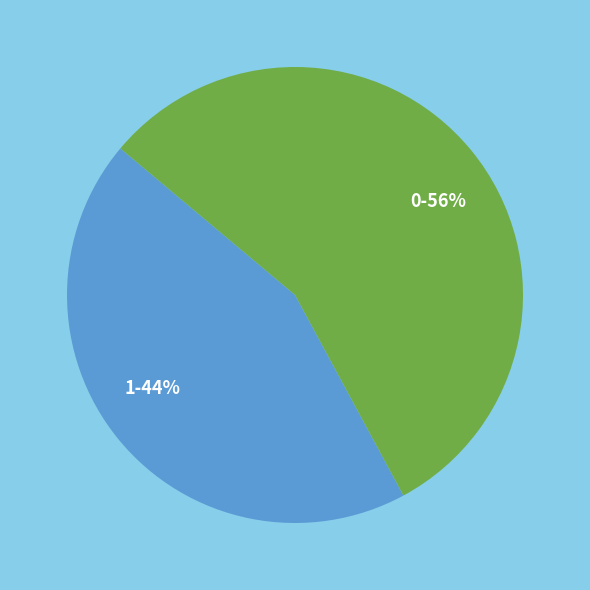

To the nearest percent, what is the difference between the largest and smallest slice percentages?

12%